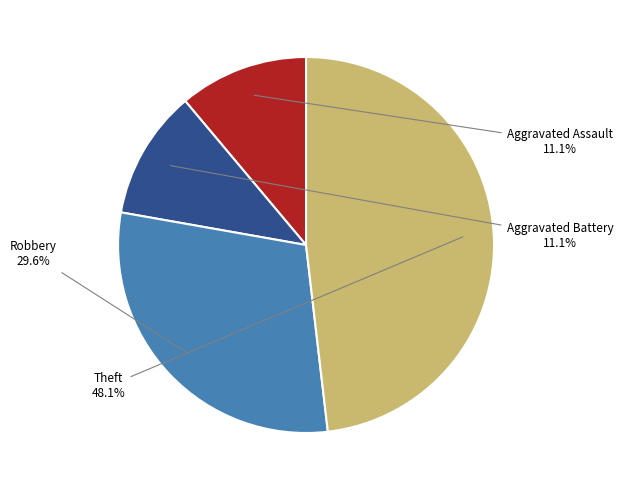

How many segments does this pie chart have?

4